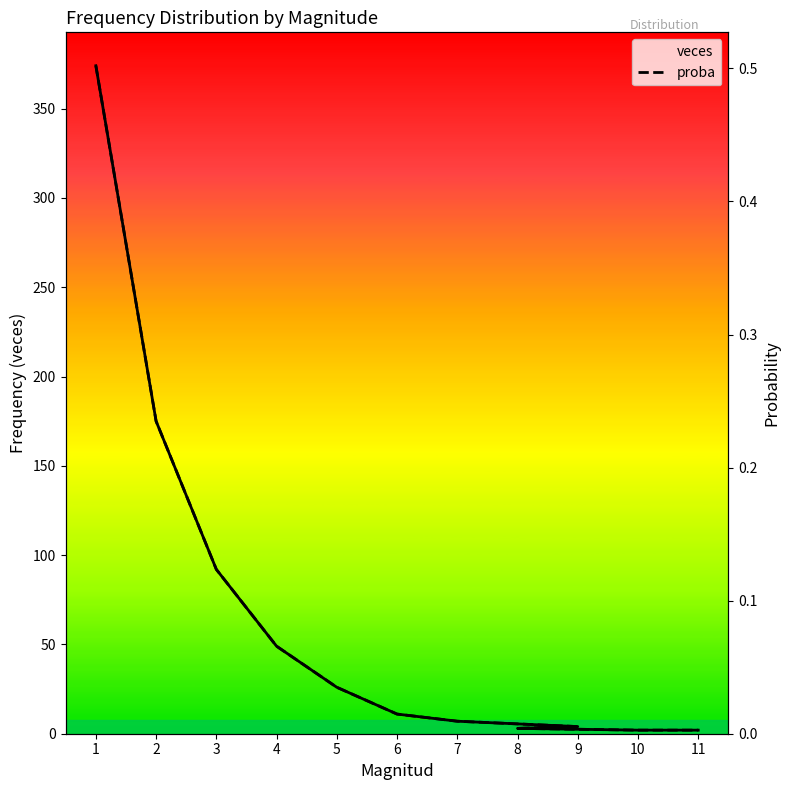

Is the value of proba at 3 greater than the value of veces at 6?

No